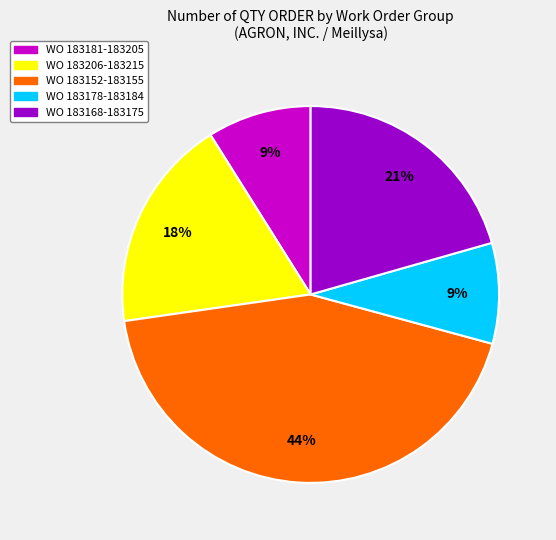

Is there any slice that represents more than half of the pie?

No